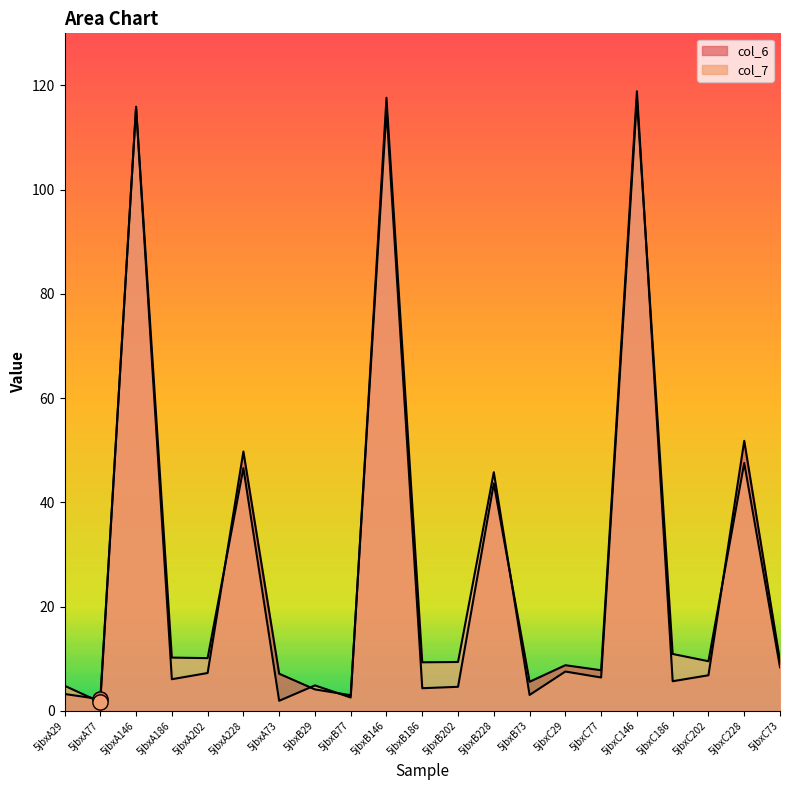

Is the value of col_6 at 5jbxC77 greater than the value of col_7 at 5jbxA146?

No